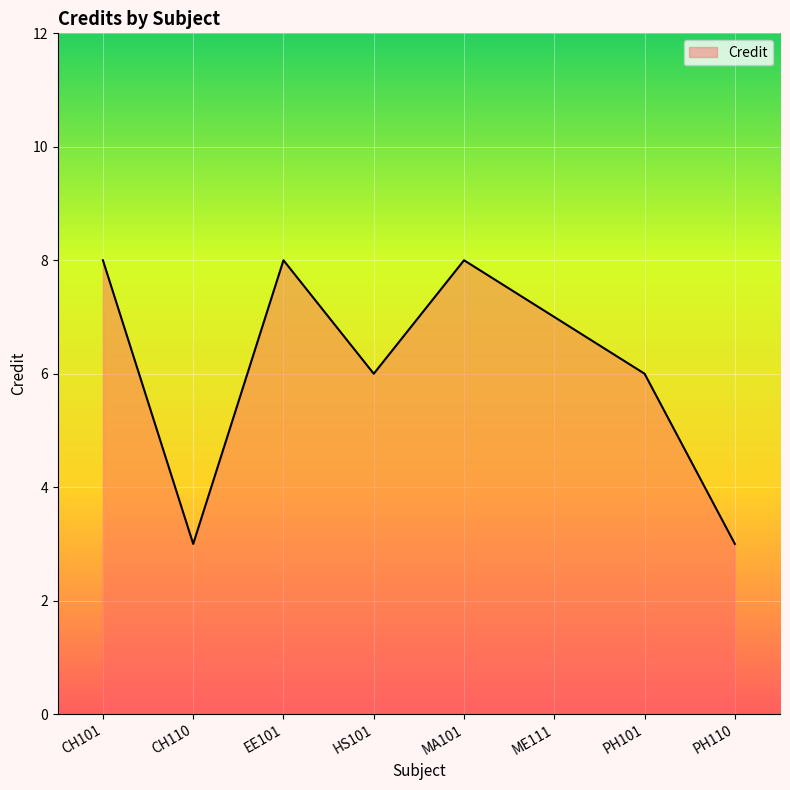

What position from the left is PH110?

8